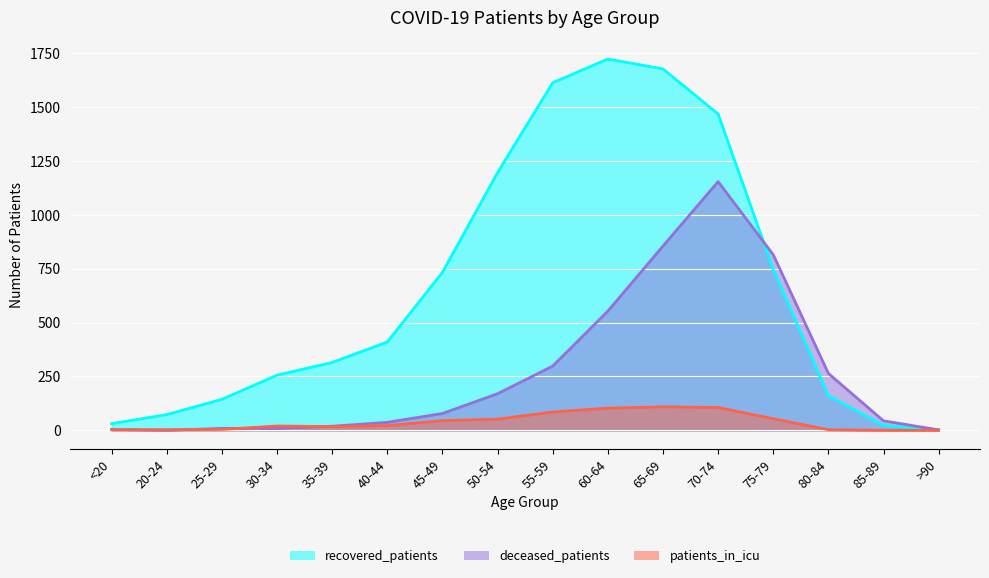

Rank the categories by recovered_patients value from lowest to highest.

>90, 85-89, <20, 20-24, 25-29, 80-84, 30-34, 35-39, 40-44, 45-49, 75-79, 50-54, 70-74, 55-59, 65-69, 60-64